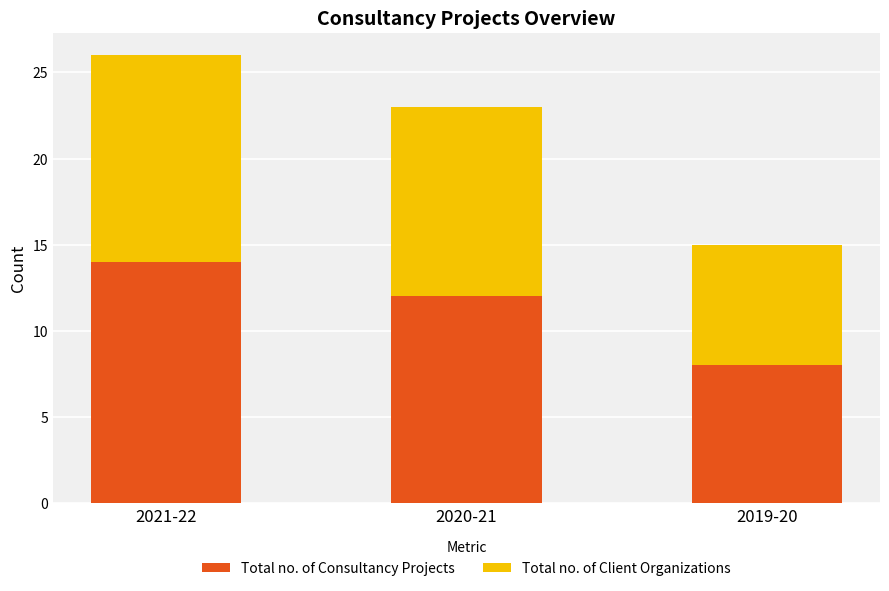

Is it true that Total no. of Consultancy Projects equals 8 at 2019-20?

True